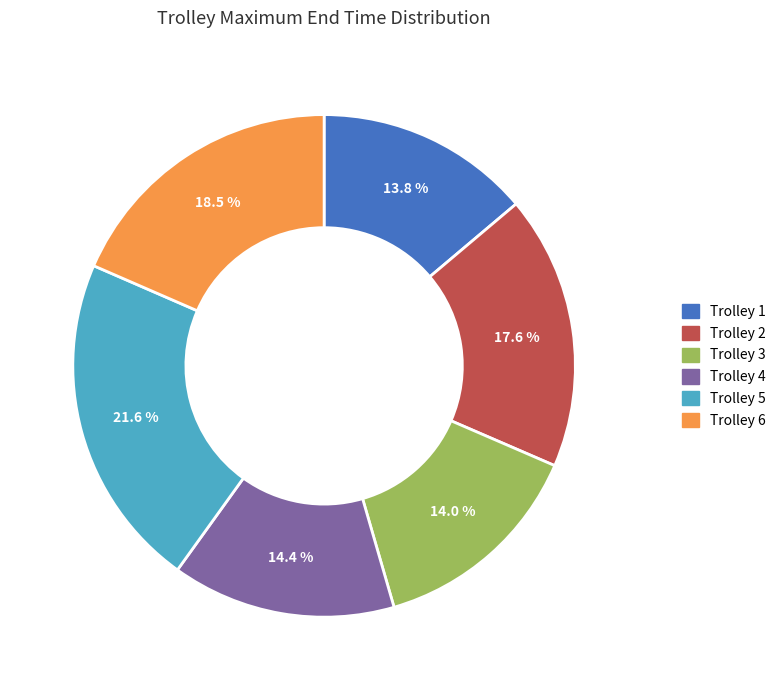

Is there any slice that represents more than half of the pie?

No